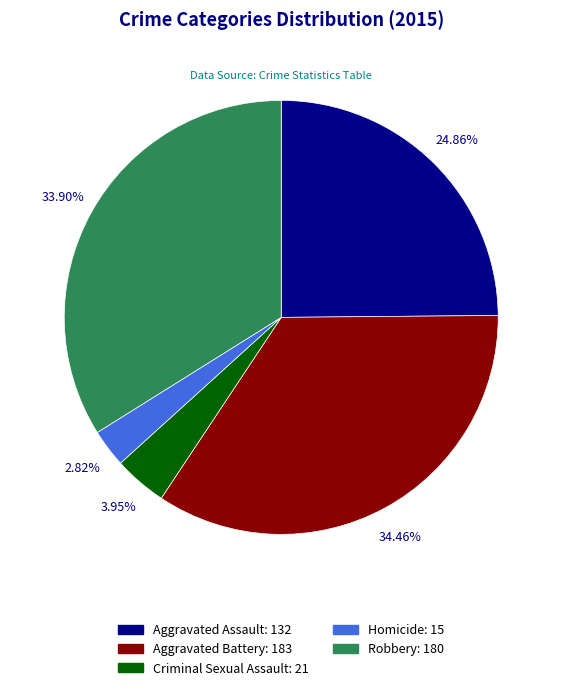

To the nearest percent, what is the combined percentage of Criminal Sexual Assault and Aggravated Battery?

38%